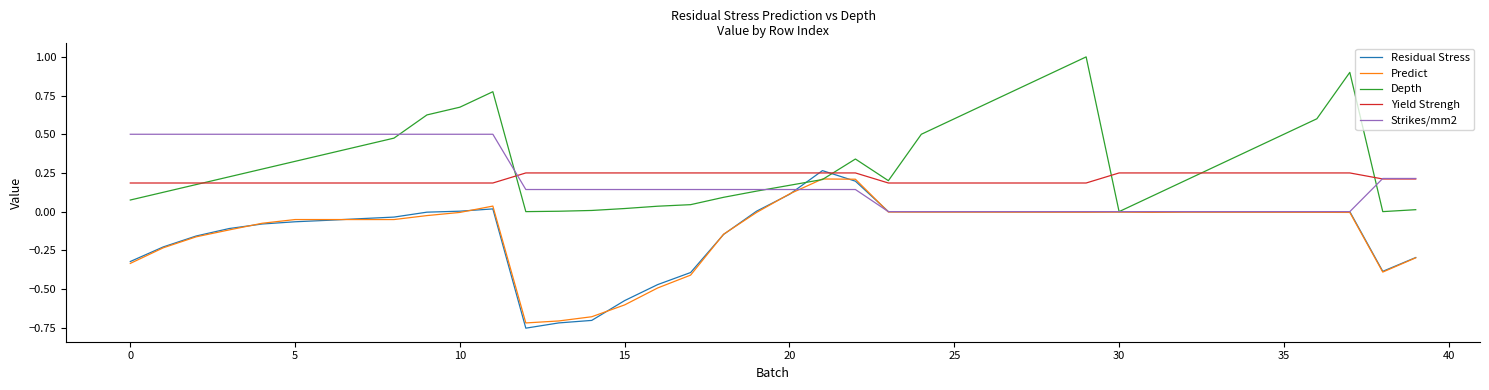

Is this an area chart (filled region under the line)?

No